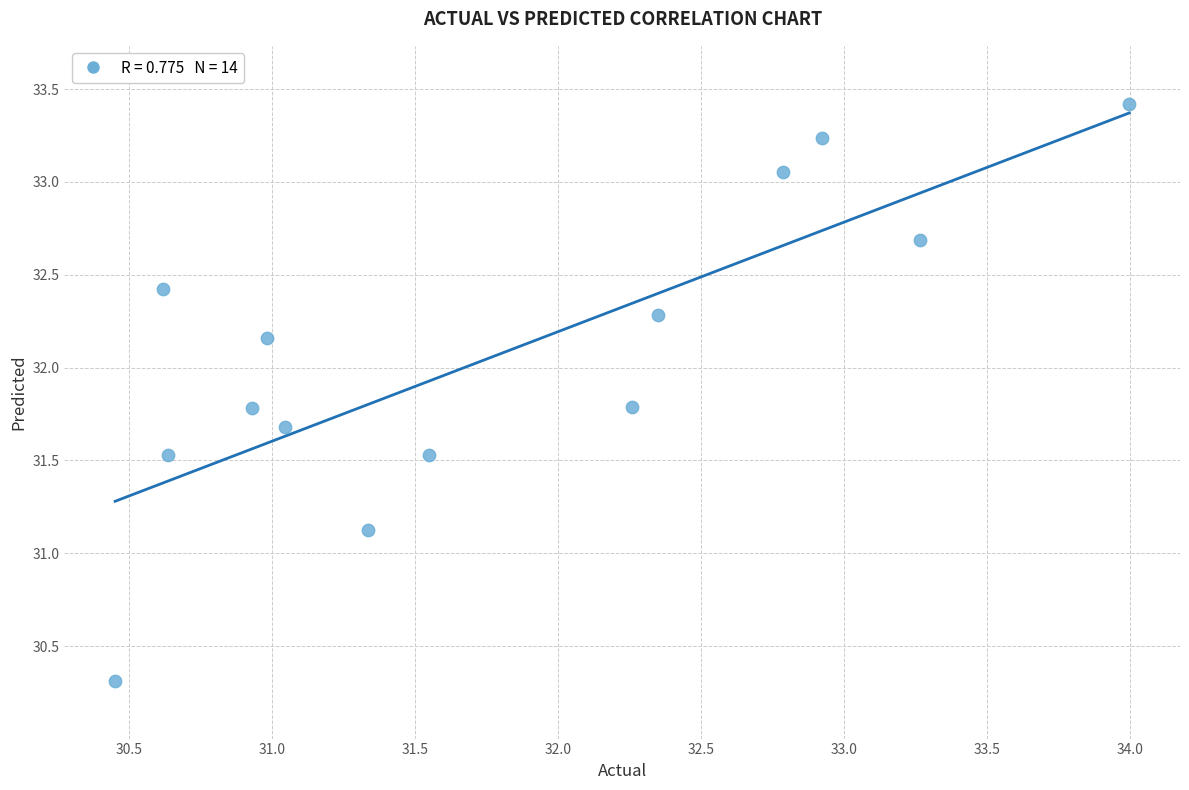

What Y value in the scatter plot is closest to 31?

31.1